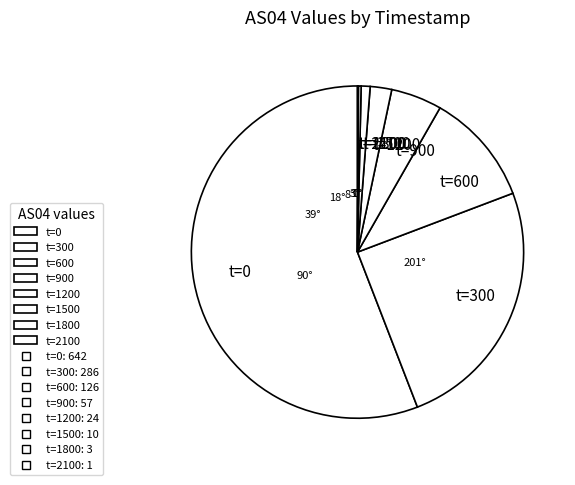

Which slice is the largest?

t=0